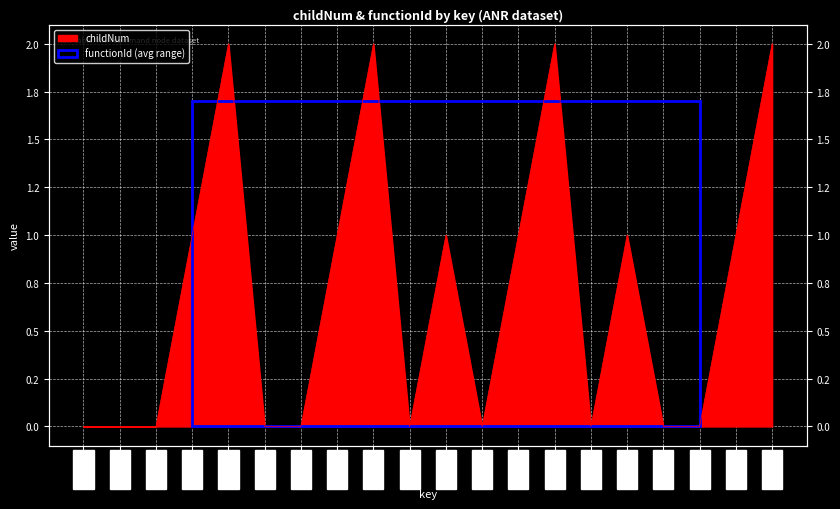

Rank the categories by value from lowest to highest.

859434, 859435, 859436, 859439, 859440, 859443, 859445, 859448, 859450, 859451, 859437, 859441, 859444, 859446, 859449, 859452, 859438, 859442, 859447, 859453